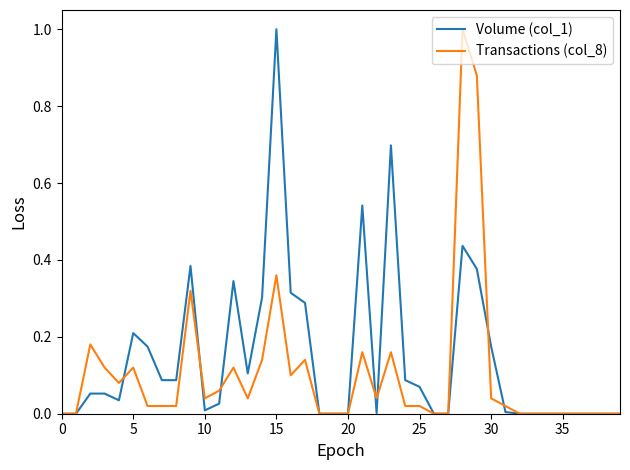

Count the number of categories in the chart.

40